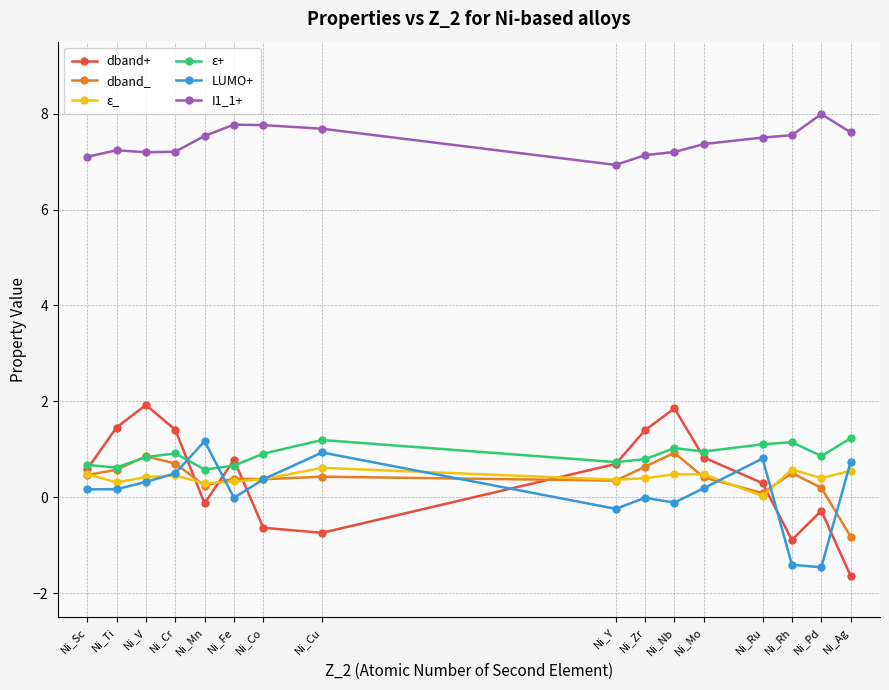

True or false: dband_ has a value of 0.2 at Ni_Nb.

False